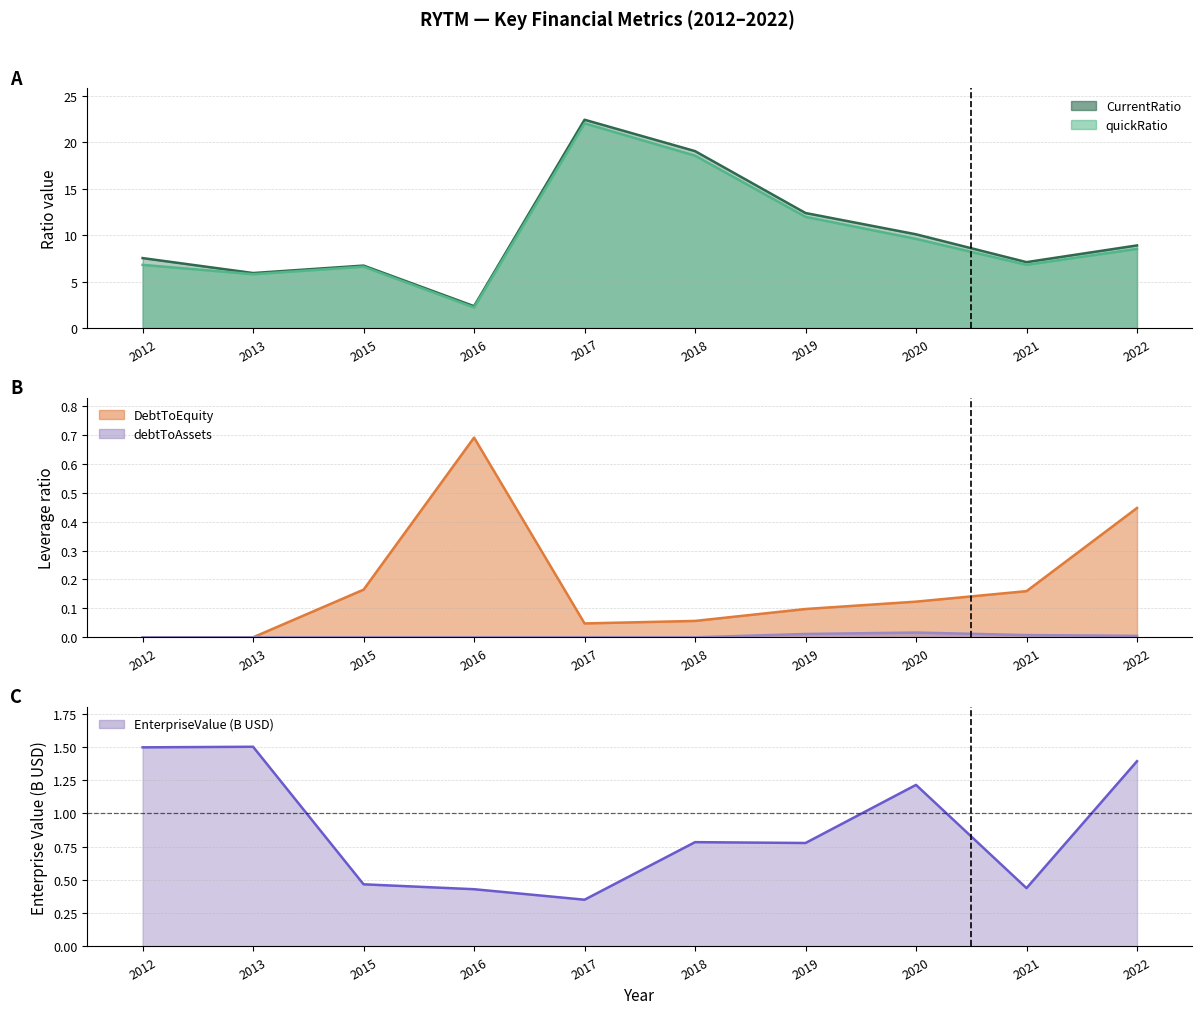

Which series changed the most between 2017 and 2021?

CurrentRatio